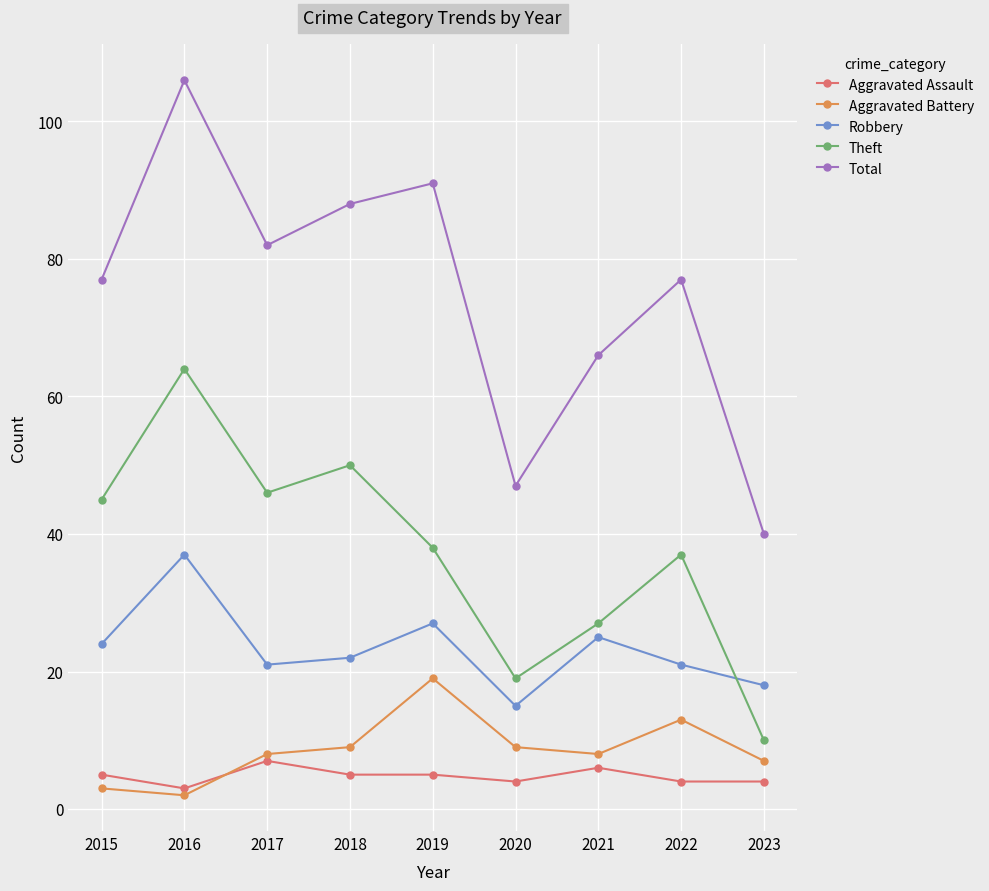

How many lines are shown in the chart?

5